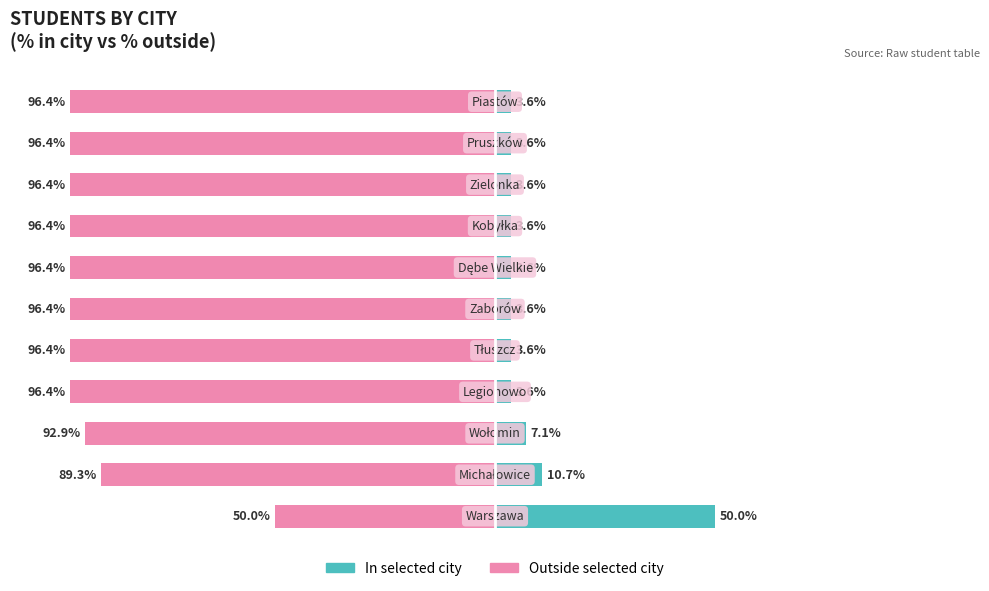

Is it true that Count outside city equals -135.4 at 100?

False